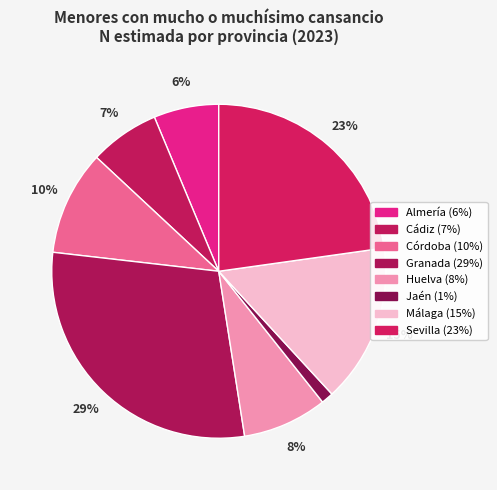

The Sevilla slice represents 17% of the pie. True or false?

False